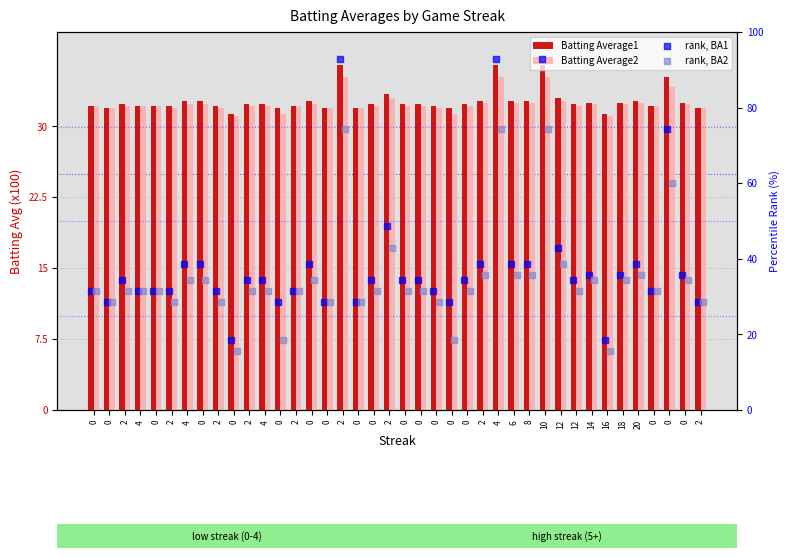

Is the value of Batting Average1 at 20 greater than the value of rank, BA2 at 6?

No